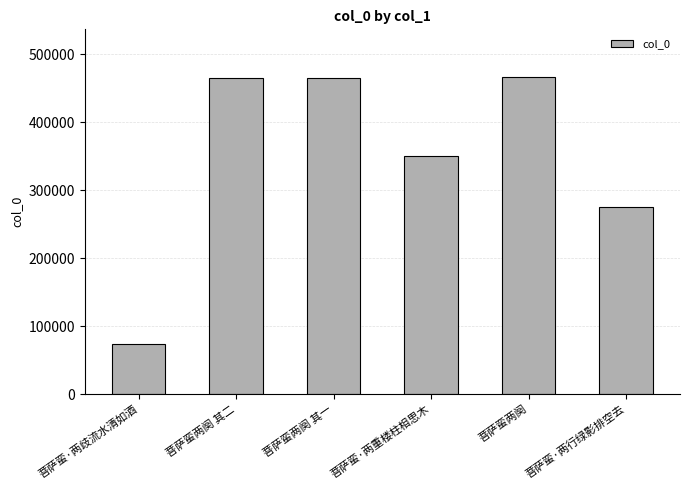

How many bars are there in total?

6